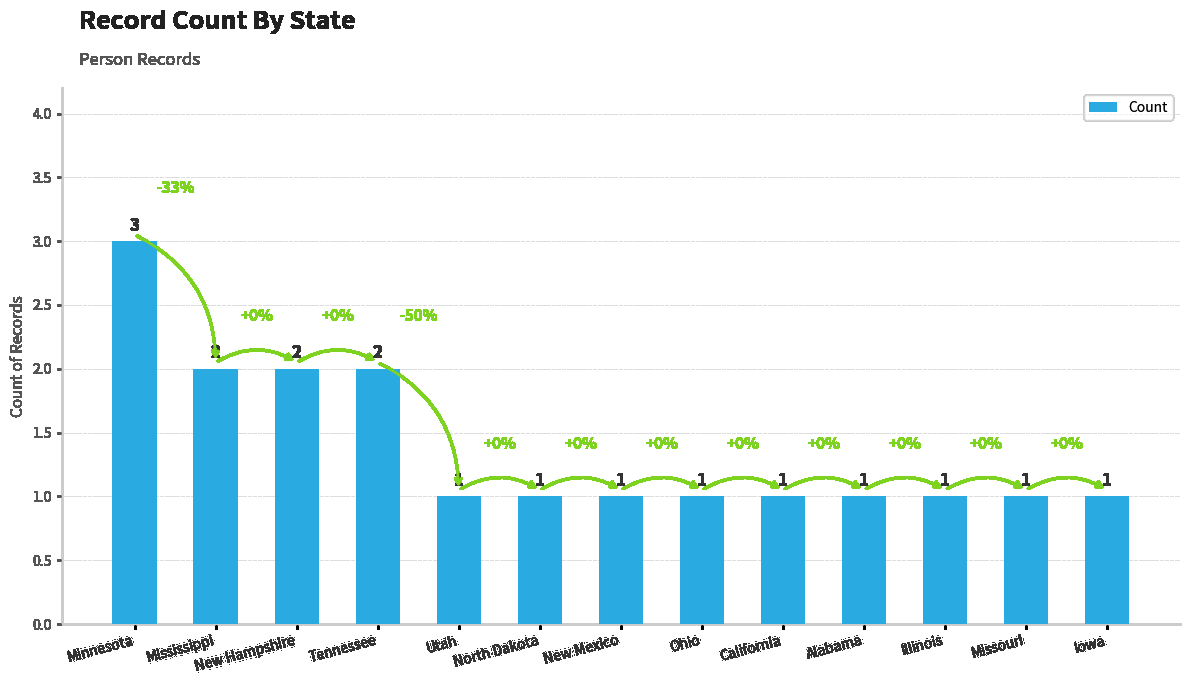

What is the difference between the maximum and second lowest values?

2